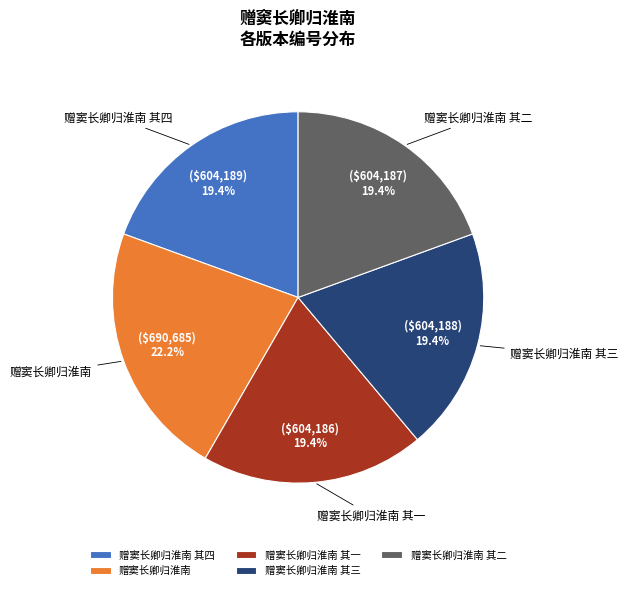

What is the ratio of the value at 赠窦长卿归淮南 其三 to the value at 赠窦长卿归淮南 其一?

1.0